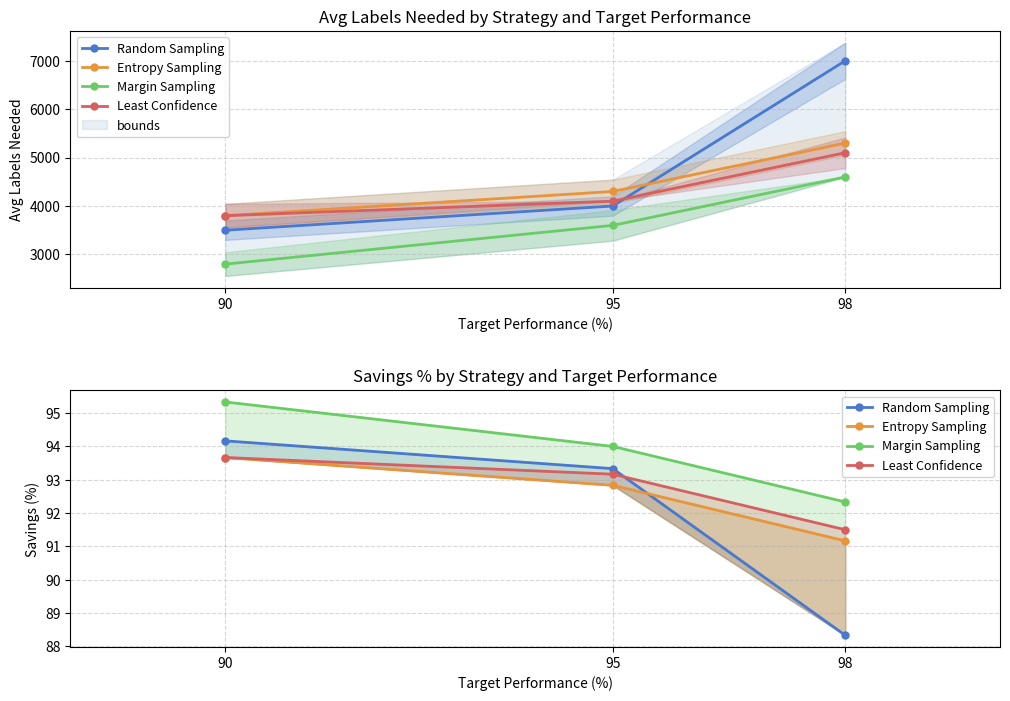

What is the difference between the maximum and minimum values in the Entropy Sampling series?

2.5